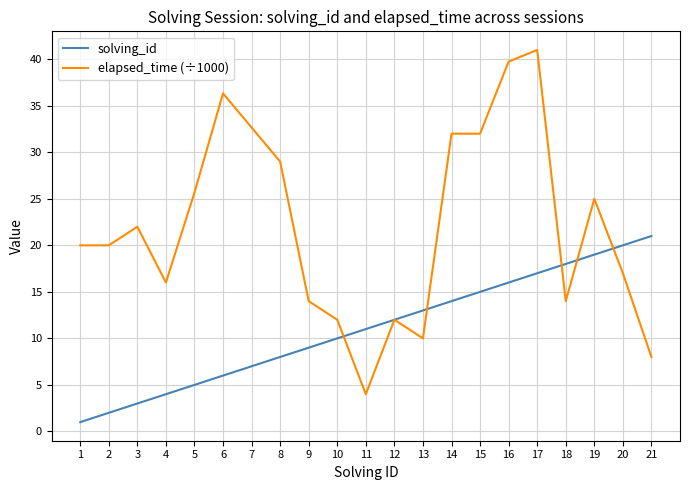

What is the spread (max minus min) of values at 5?

20.7